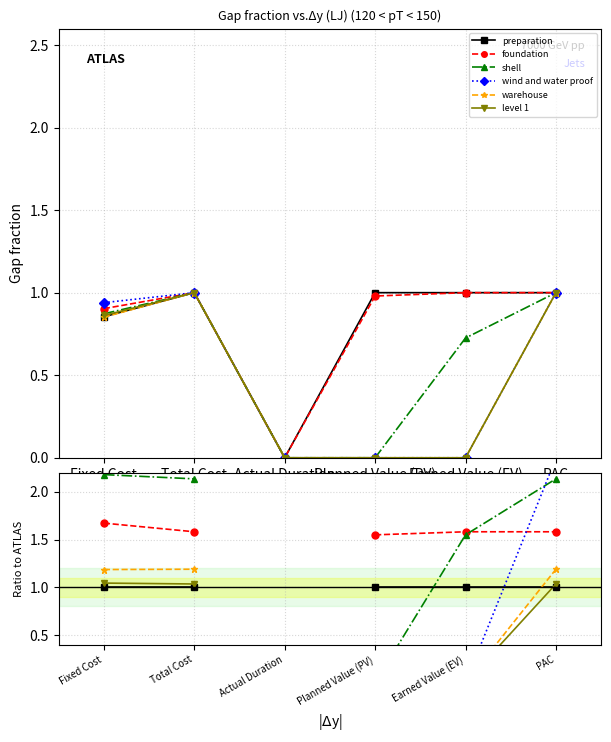

True or false: preparation and foundation intersect in this chart.

False